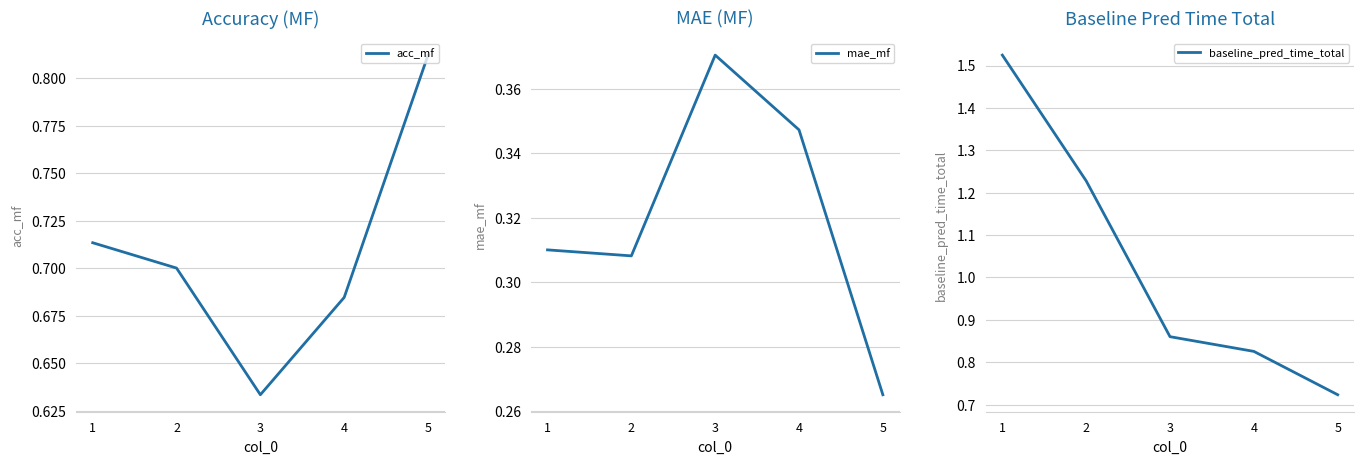

Reading left to right, extract all data points from this chart.

acc_mf: 0.7	0.7	0.6	0.7	0.8
mae_mf: 0.3	0.3	0.4	0.3	0.3
baseline_pred_time_total: 1.5	1.2	0.9	0.8	0.7